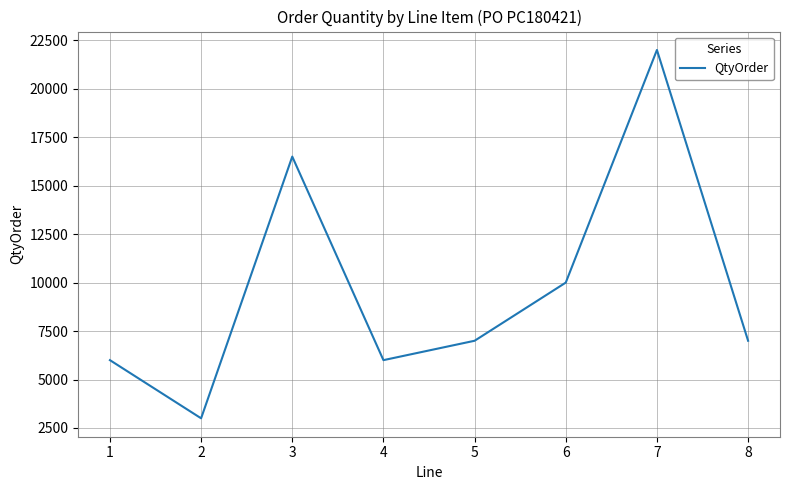

What is the difference between the maximum and minimum values?

19000